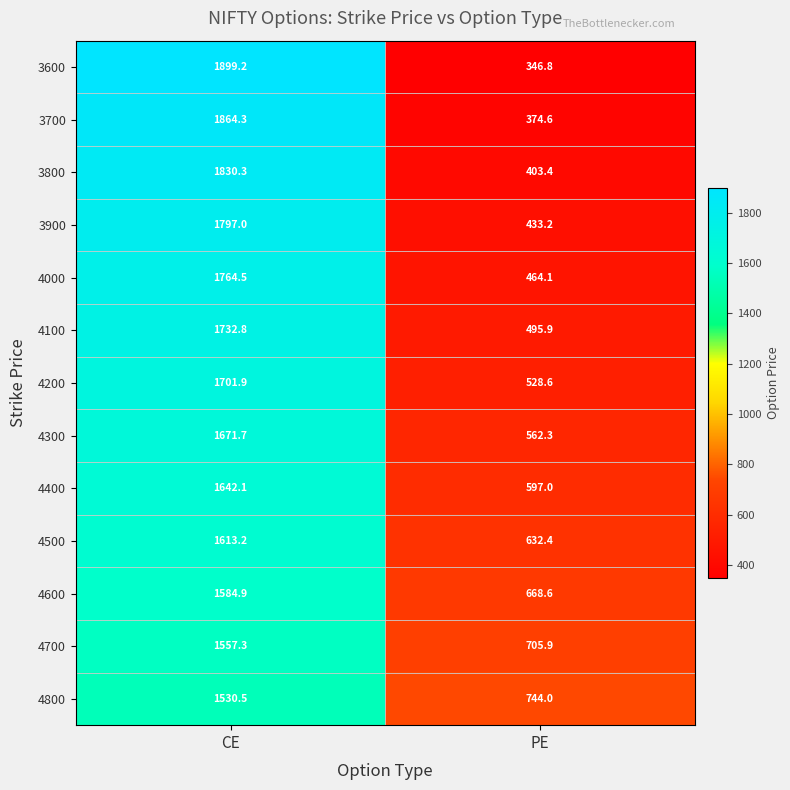

At which category is the sum across all series the highest?

CE